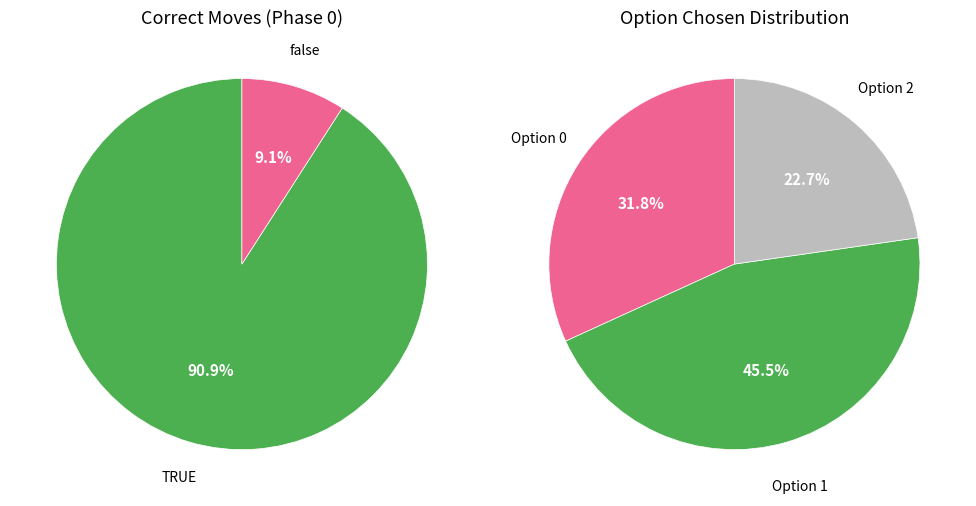

To the nearest percent, what is the difference between the largest and smallest slice percentages?

82%